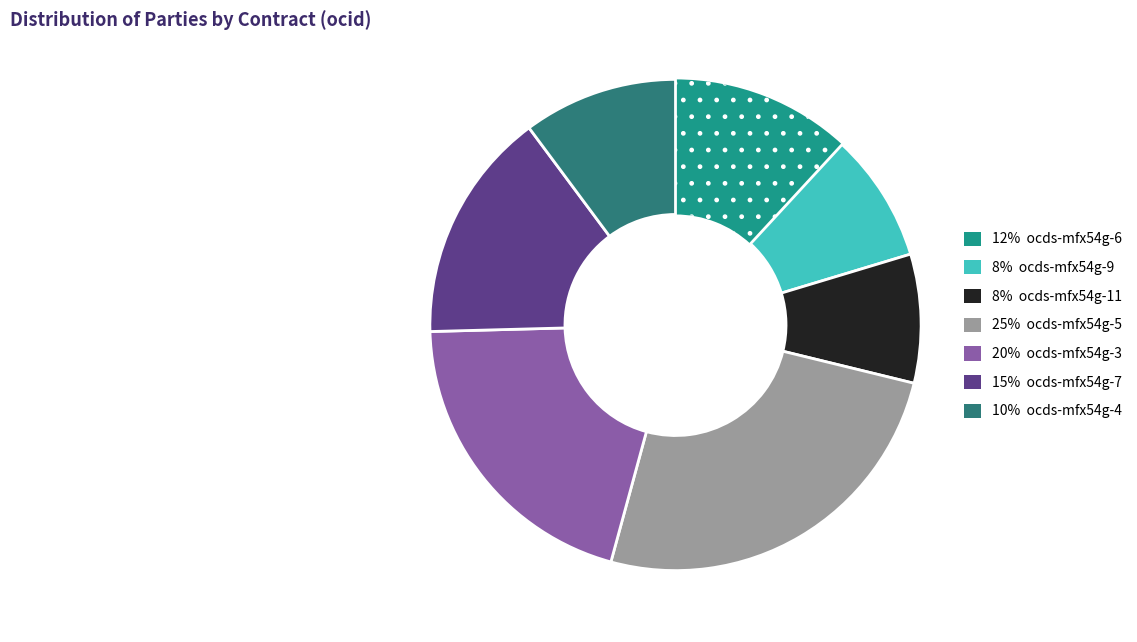

How many slices are in this pie chart?

7